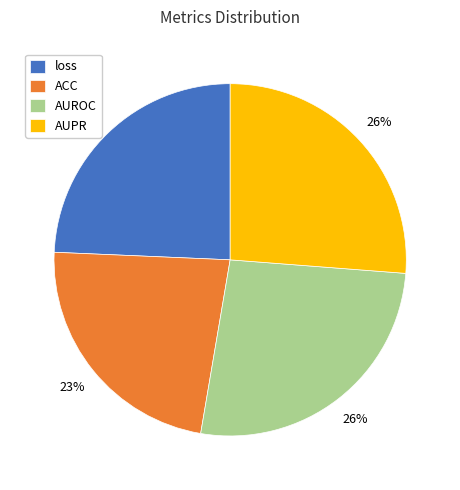

To the nearest percent, what portion does ACC represent?

23%